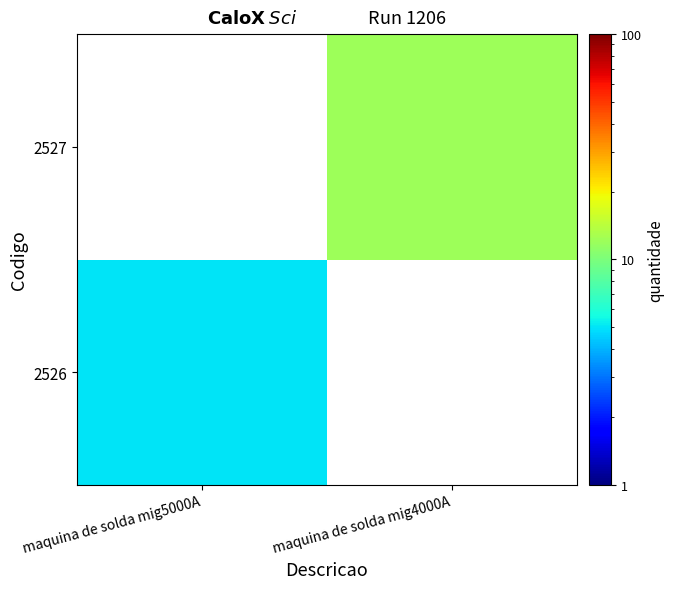

What is the maximum value shown in the chart?

12.0